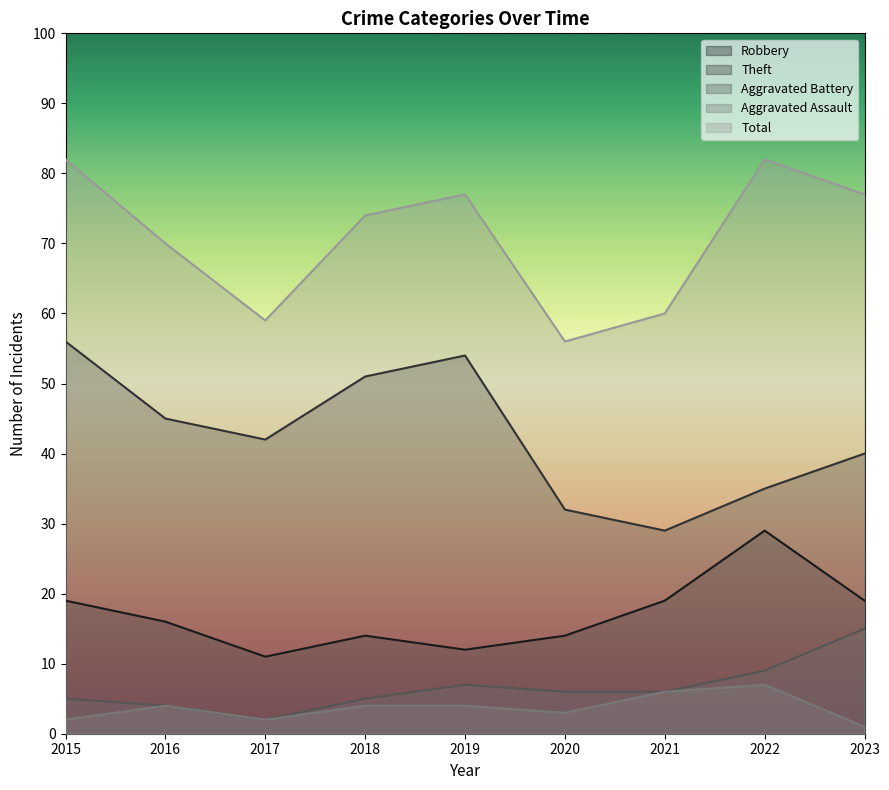

At which category does Aggravated Assault reach its first local peak?

2016